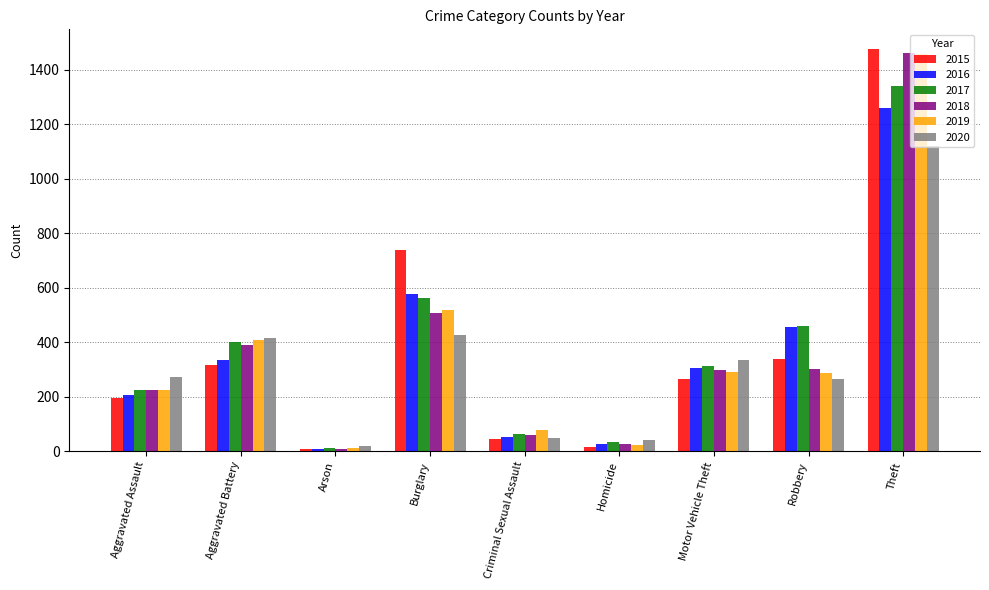

What is the spread (max minus min) of values at Motor Vehicle Theft?

70